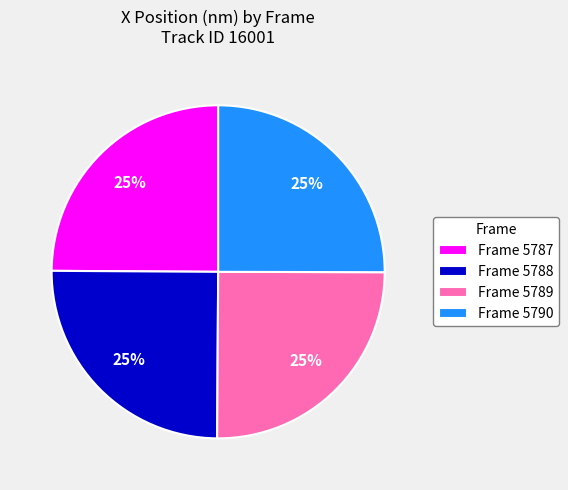

To the nearest percent, what is the average slice percentage?

25%